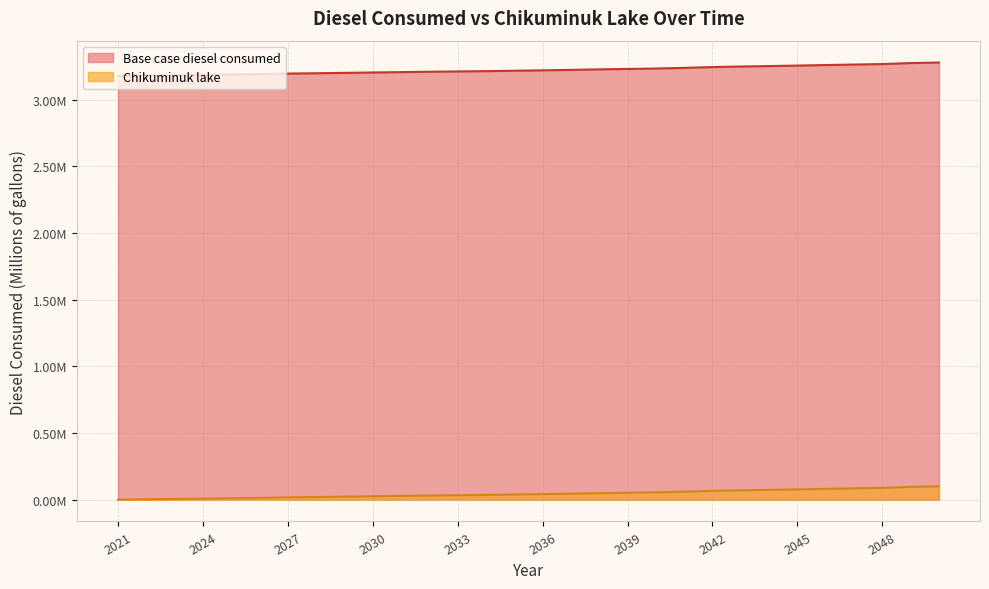

Does the chart have visible grid lines?

Yes